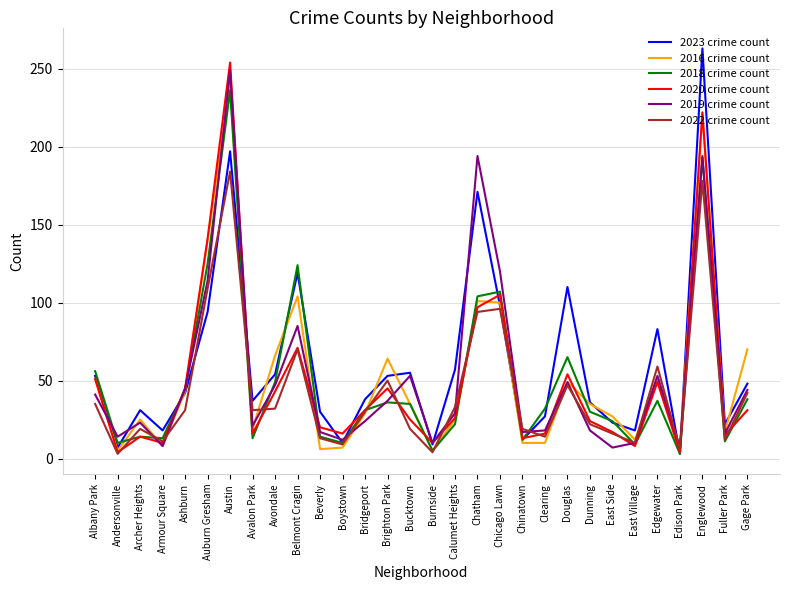

What is the total value across all series at Bridgeport?

183